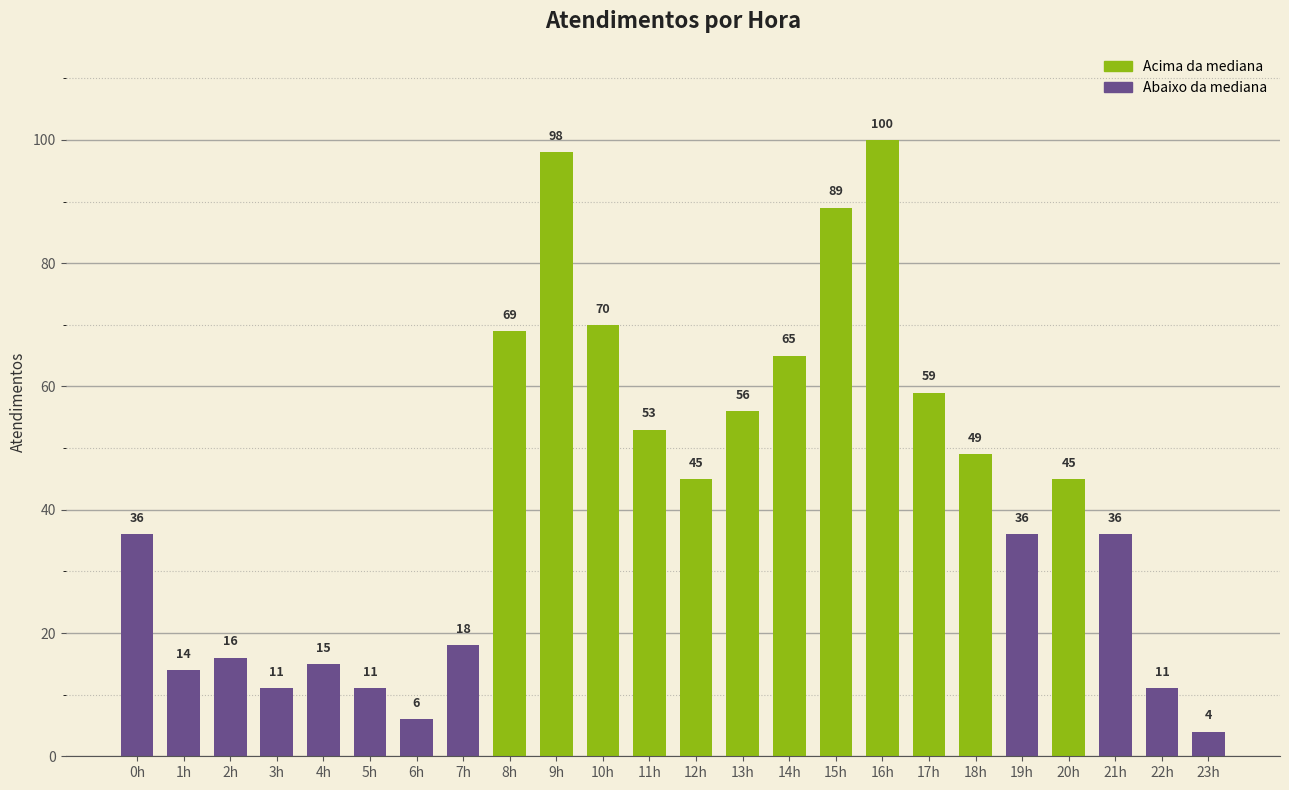

Is it true that the value at 10h is 28?

False